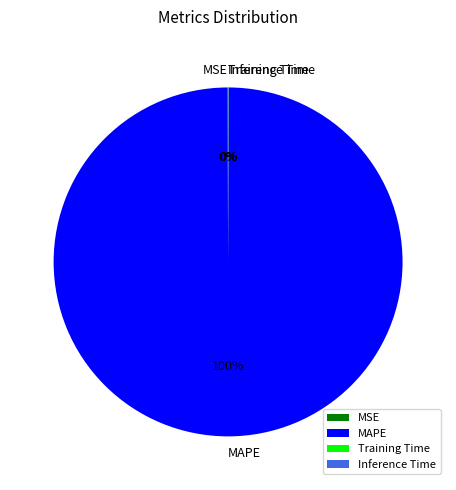

To the nearest percent, what percentage of the pie is MAPE?

100%